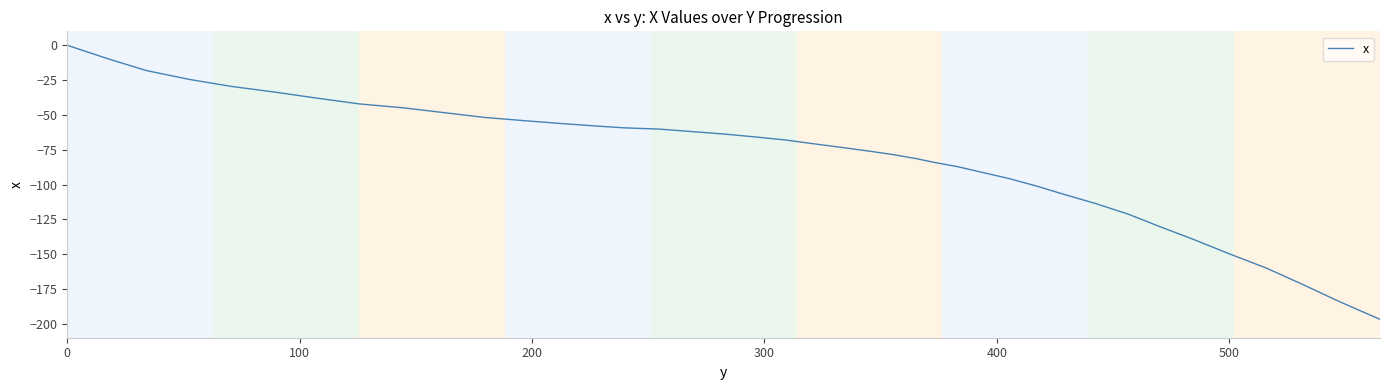

What is the difference between the maximum and minimum values?

196.8